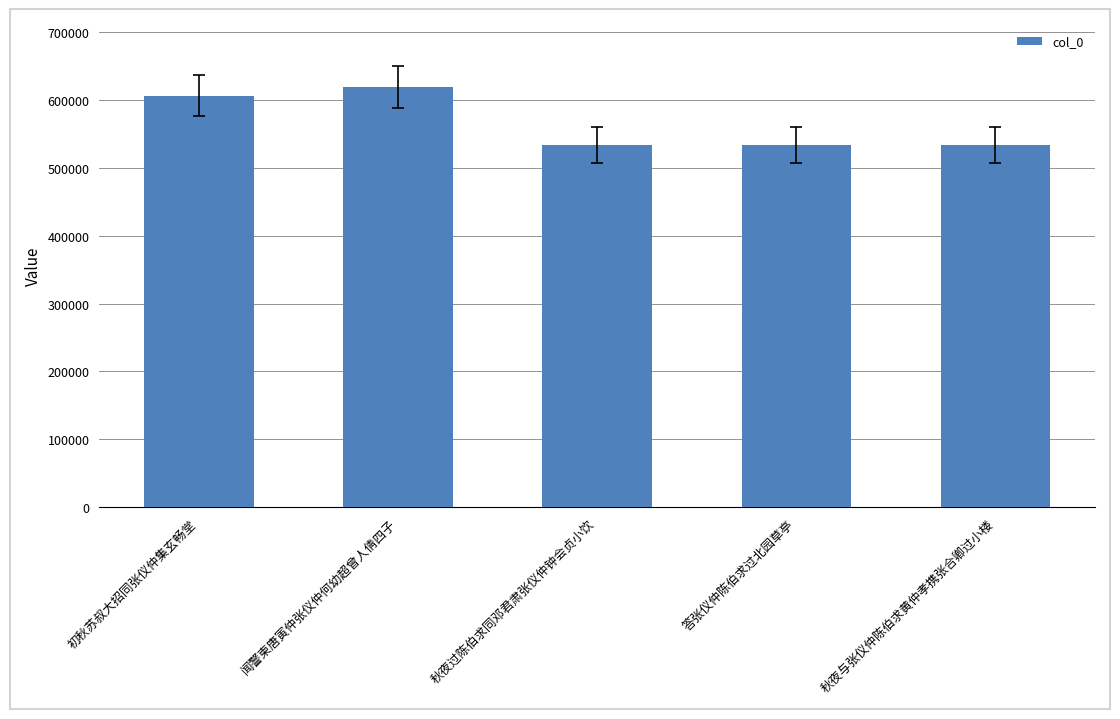

What is the smallest value displayed?

534017